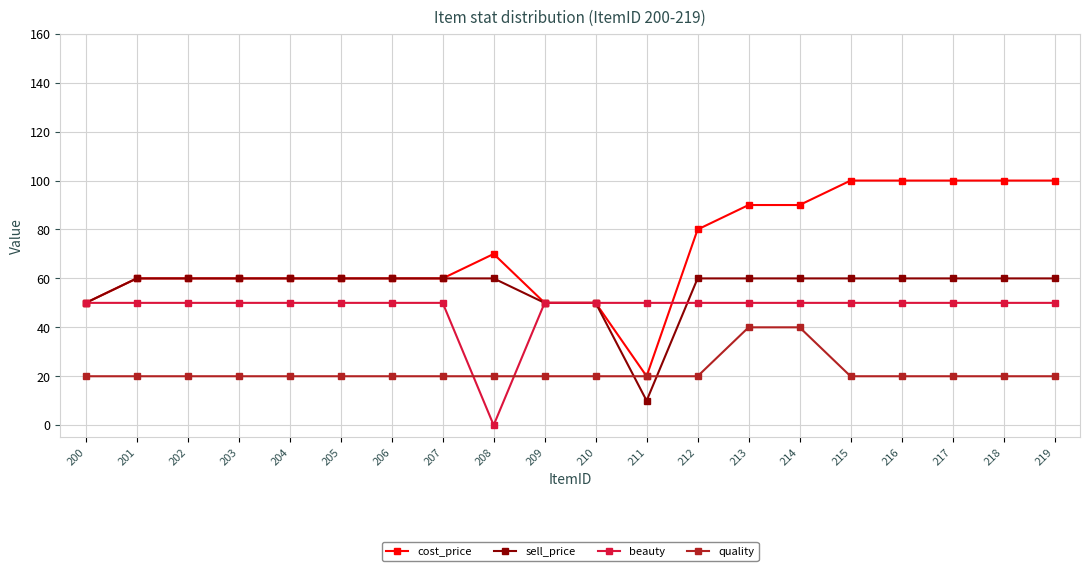

How many categories are shown in the chart?

20